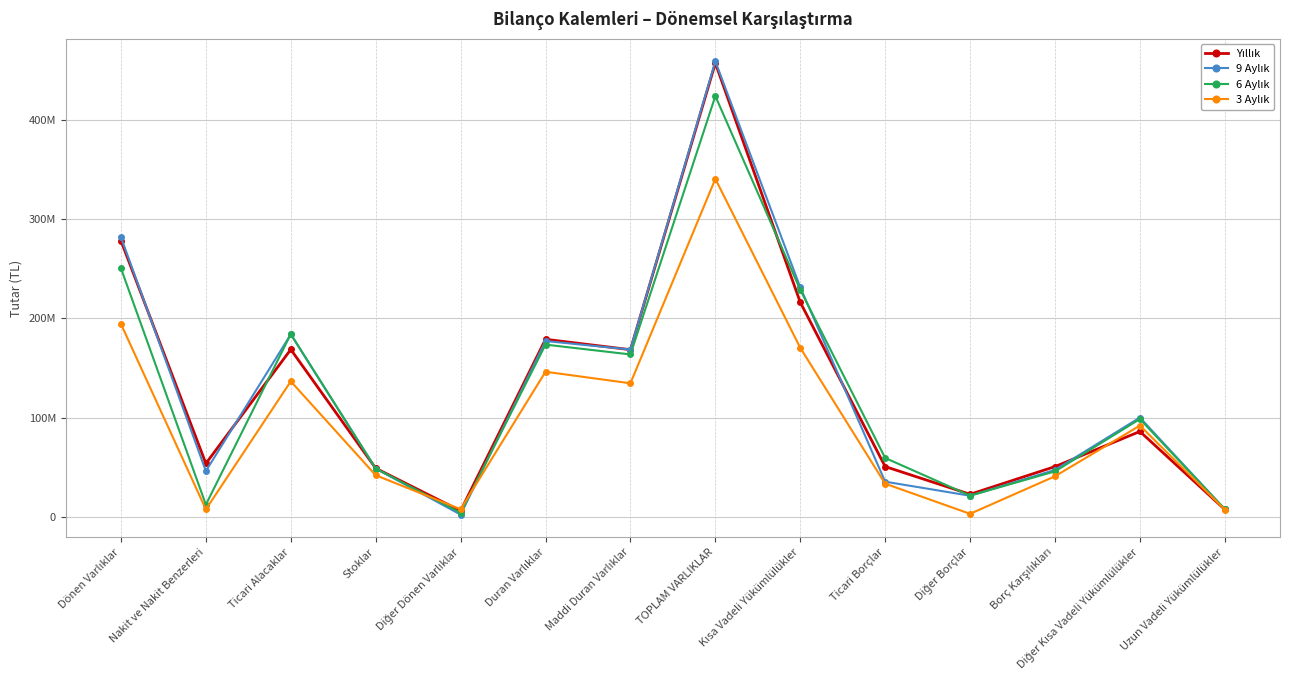

At which category is the sum across all series the highest?

TOPLAM VARLIKLAR